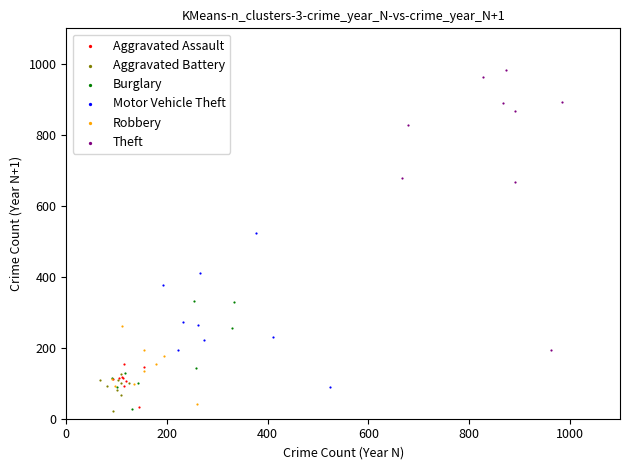

Which series reaches the maximum Y coordinate?

Theft